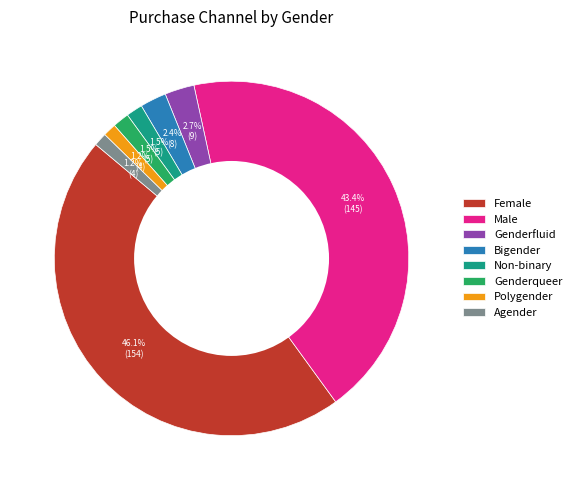

To the nearest percent, what is the difference between the Genderqueer and Male slice percentages?

42%